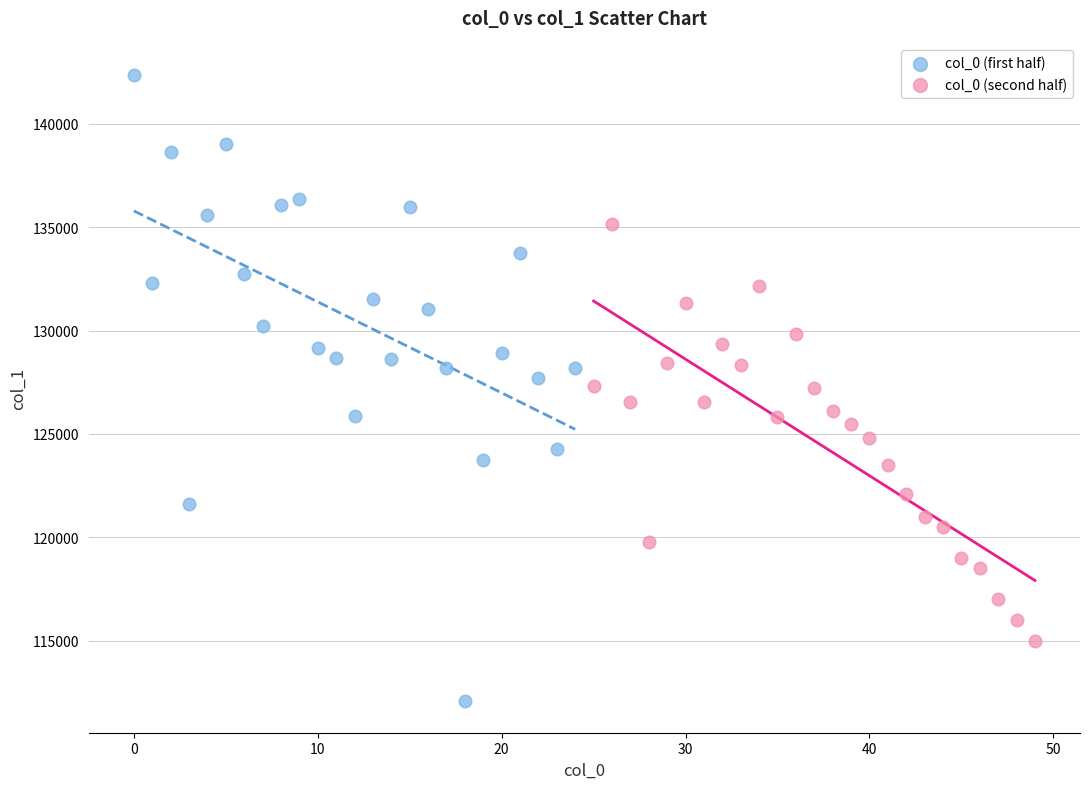

Which series has the largest Y range (max minus min)?

col_0 (first half)